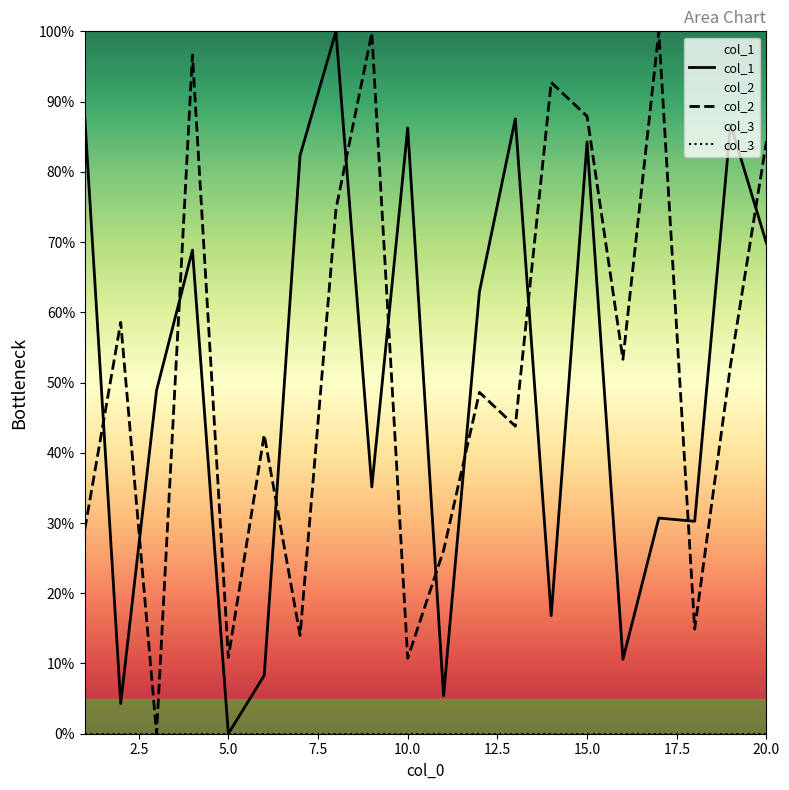

Where is col_1 nearest to the value 50?

3